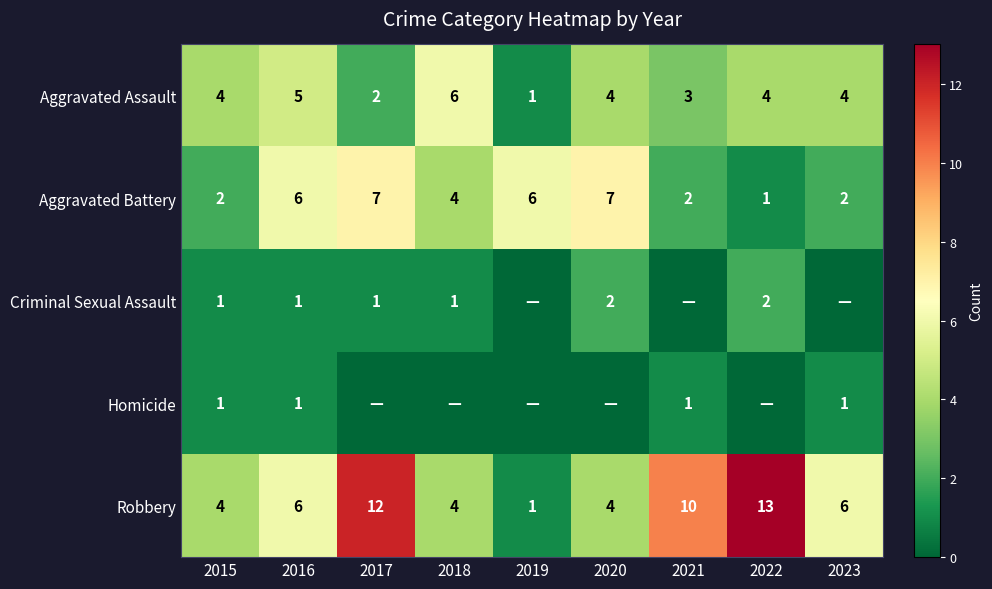

True or false: Homicide has a value of 1 at 2015.

True